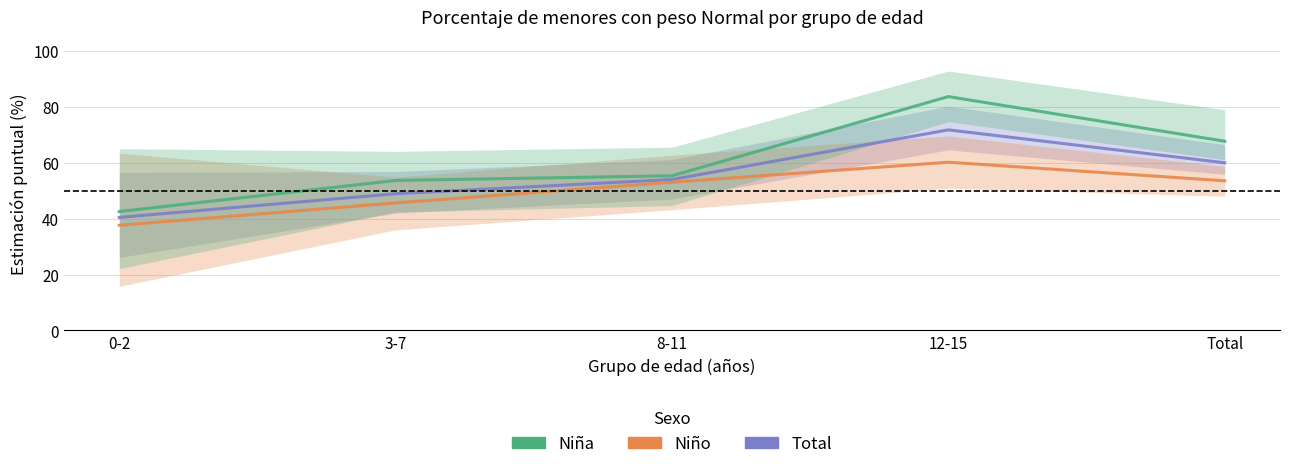

List the series in order of their peak value, highest first.

Niña, Total, Niño